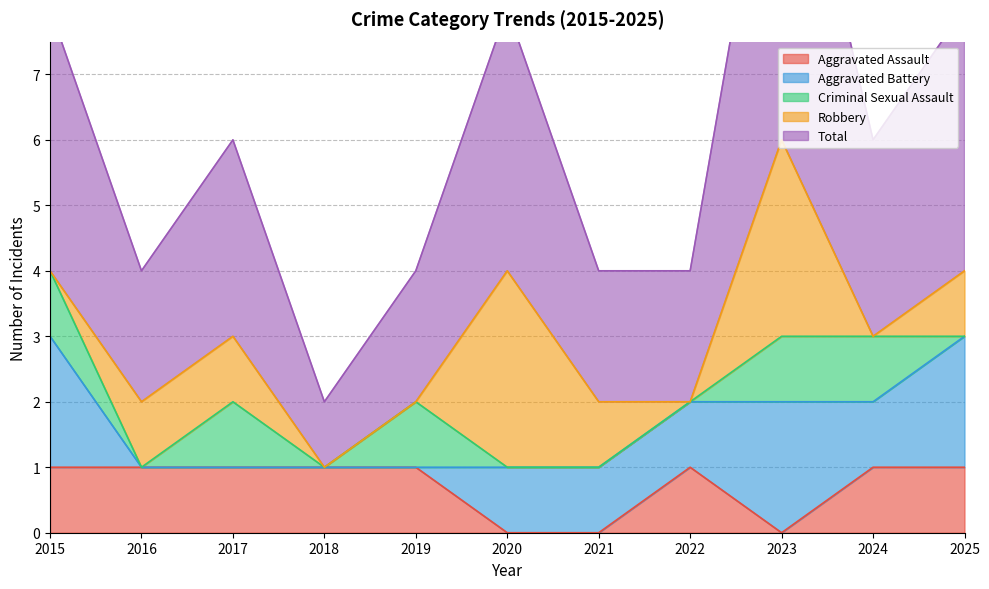

What is the lowest value of the Total series?

1